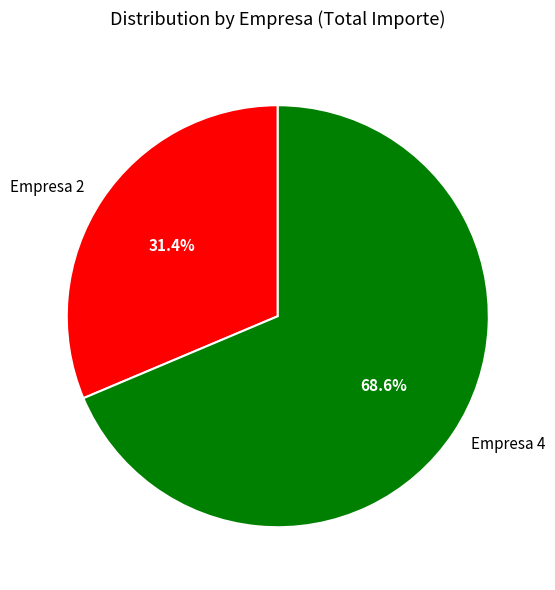

Combined, do Empresa 2 and Empresa 4 account for over 50%?

Yes